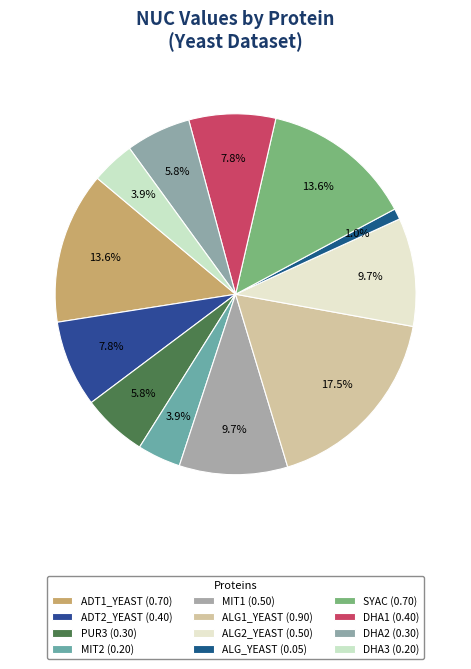

How many segments does this pie chart have?

12